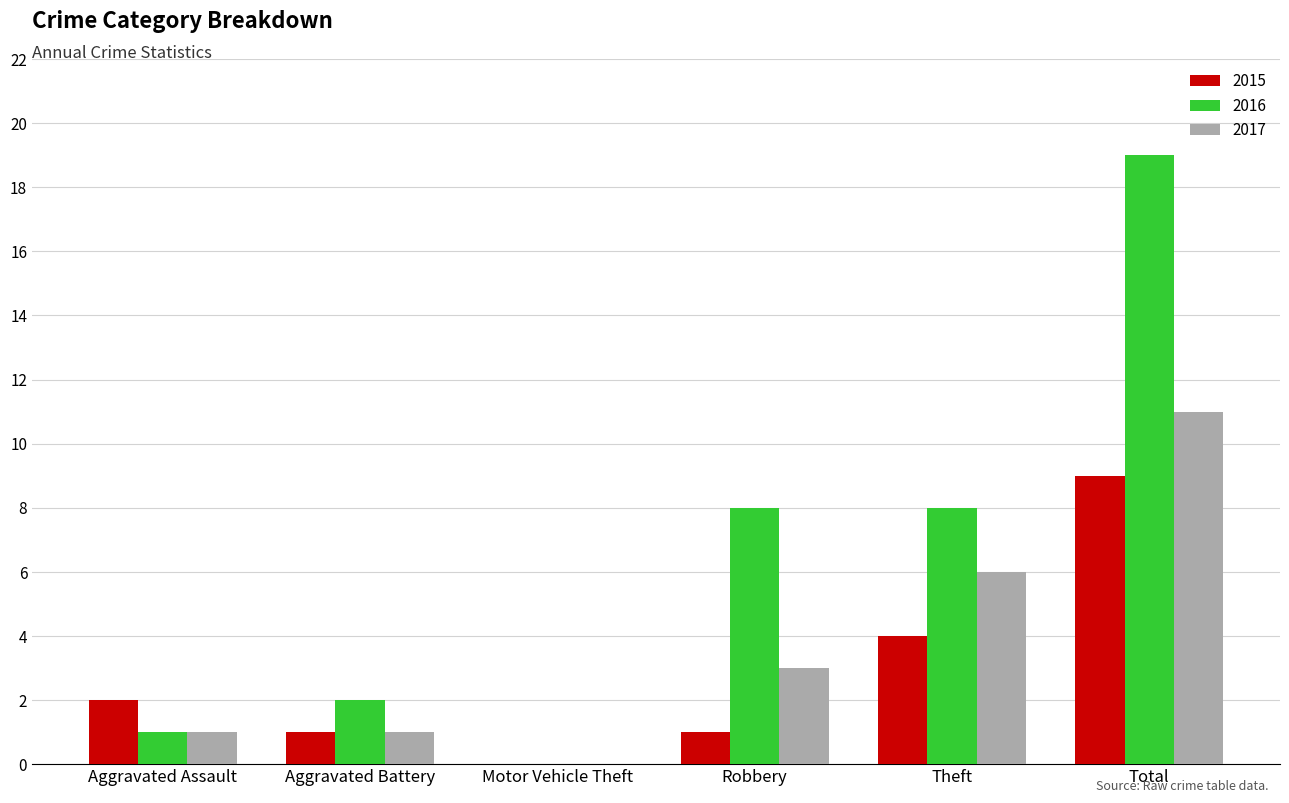

Which series has the largest total across all categories?

2016